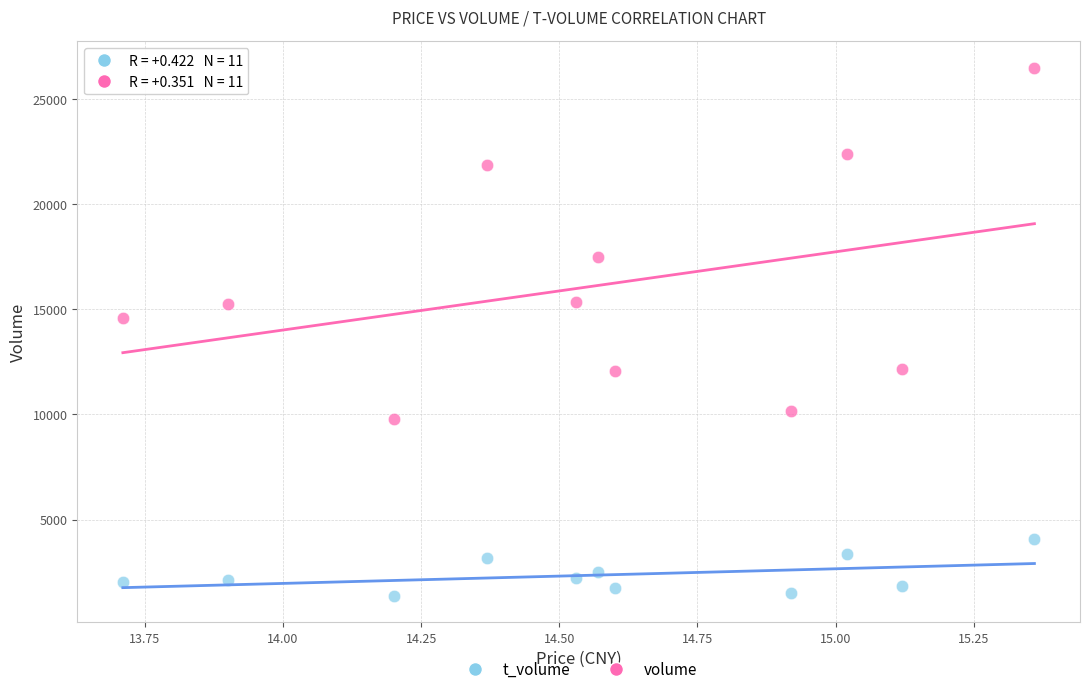

Across all series, what Y value is closest to 13926?

14593